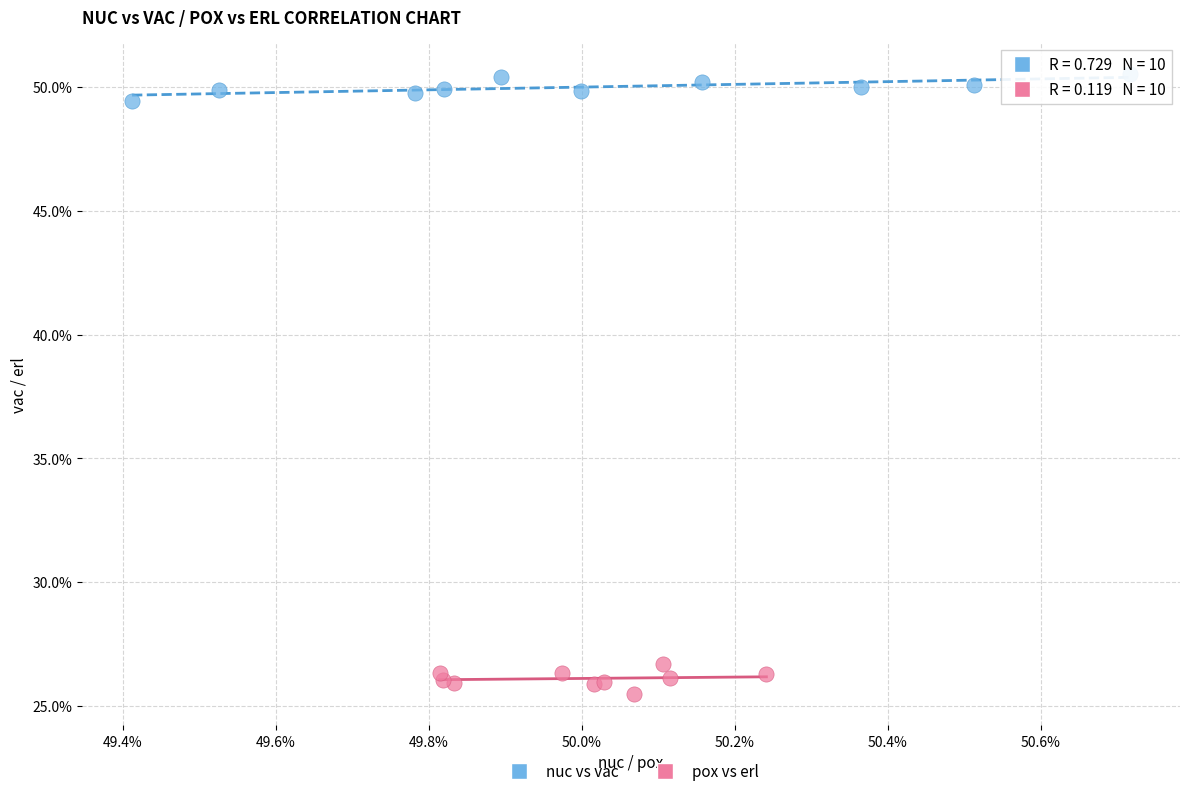

Which series reaches the minimum Y coordinate?

pox vs erl